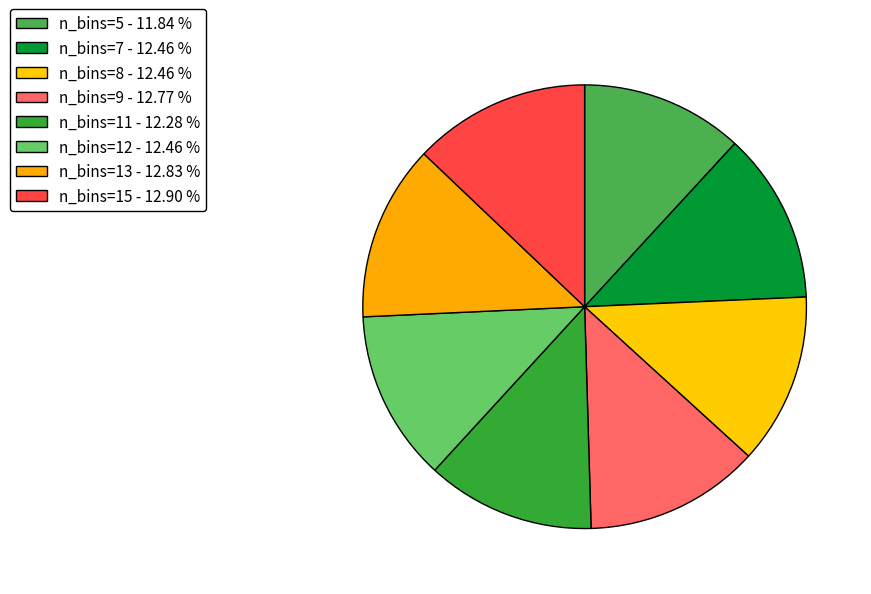

How many segments does this pie chart have?

8